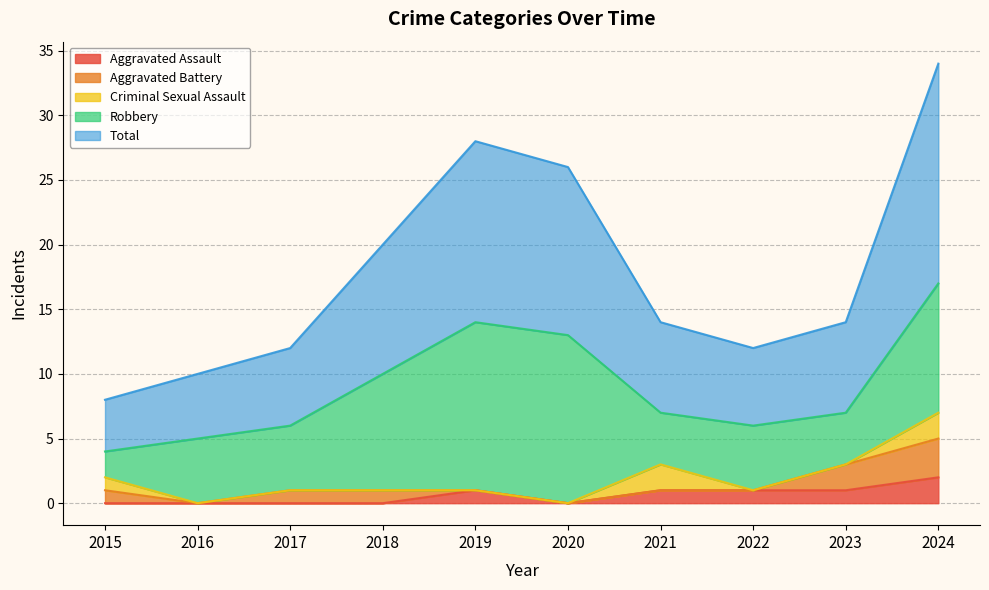

At which label is Aggravated Assault closest to 1?

2019